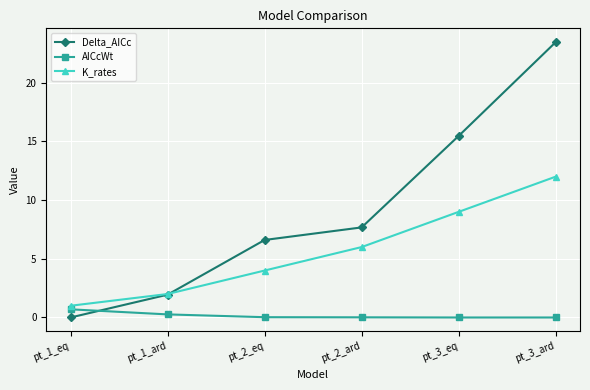

True or false: Delta_AICc and AICcWt cross at least once.

True